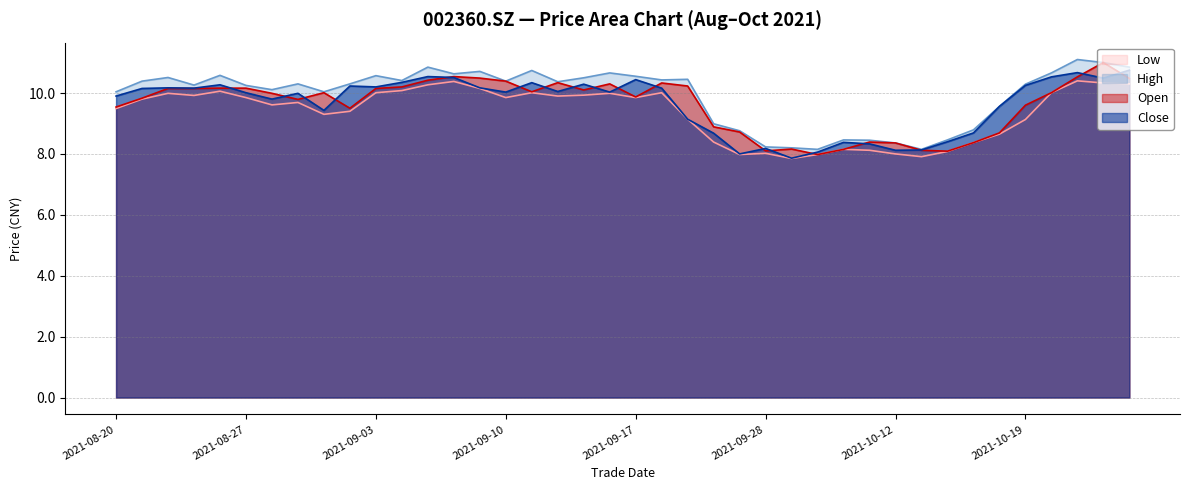

Where does the open series first go above 10?

20210824